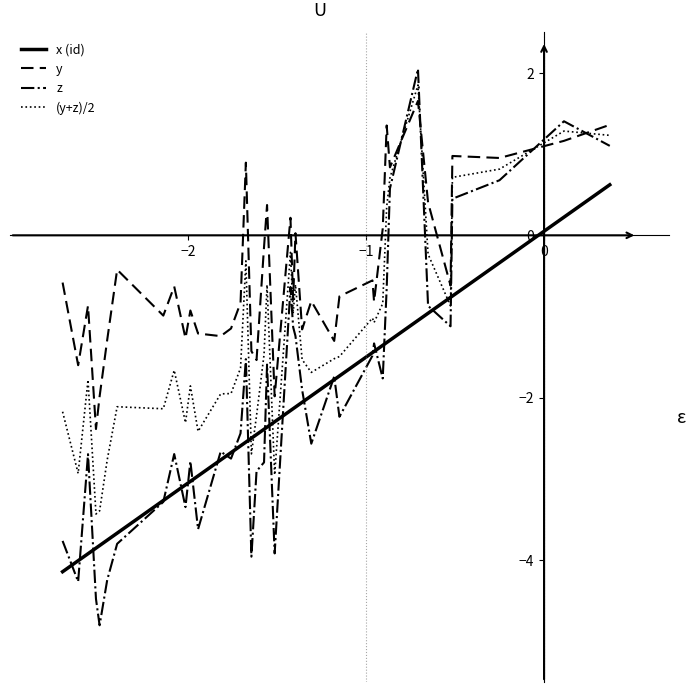

What is the difference between the second highest and minimum values in the x (id) series?

4.4